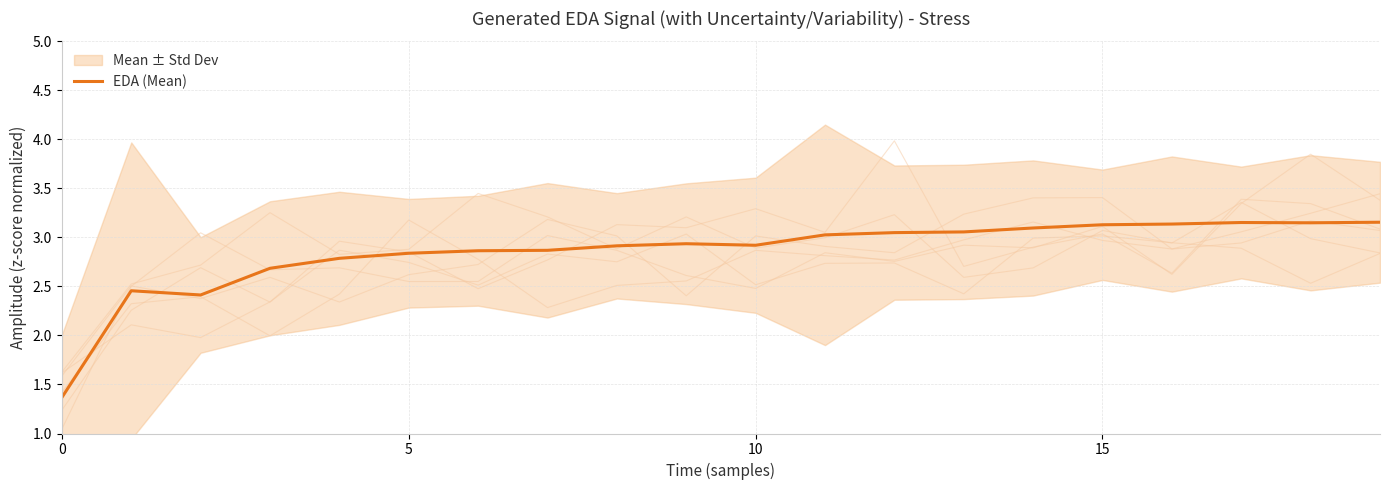

True or false: the data shows 4.6 at 14.

False